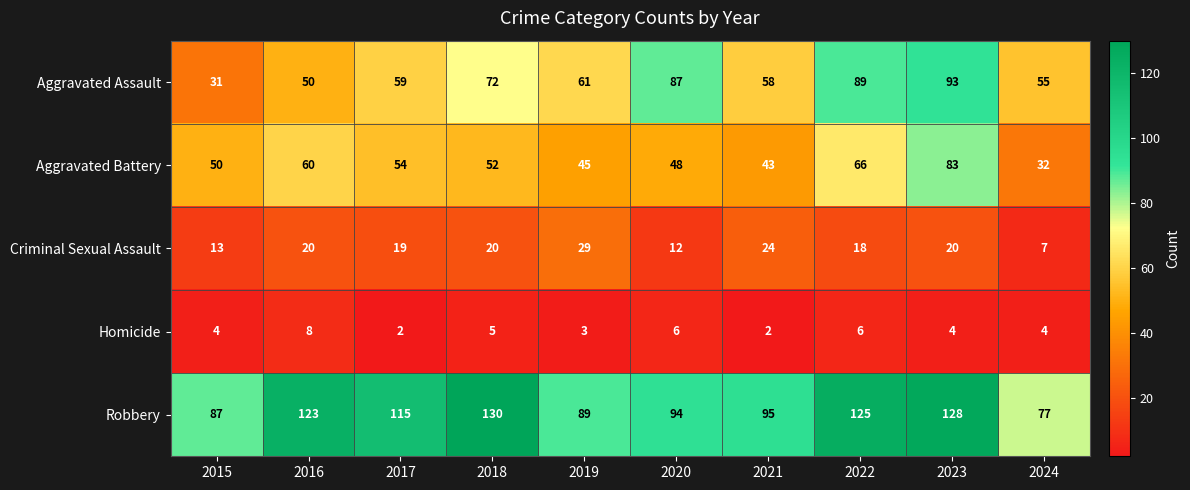

At 2022, list the series in order from smallest to largest.

Homicide, Criminal Sexual Assault, Aggravated Battery, Aggravated Assault, Robbery